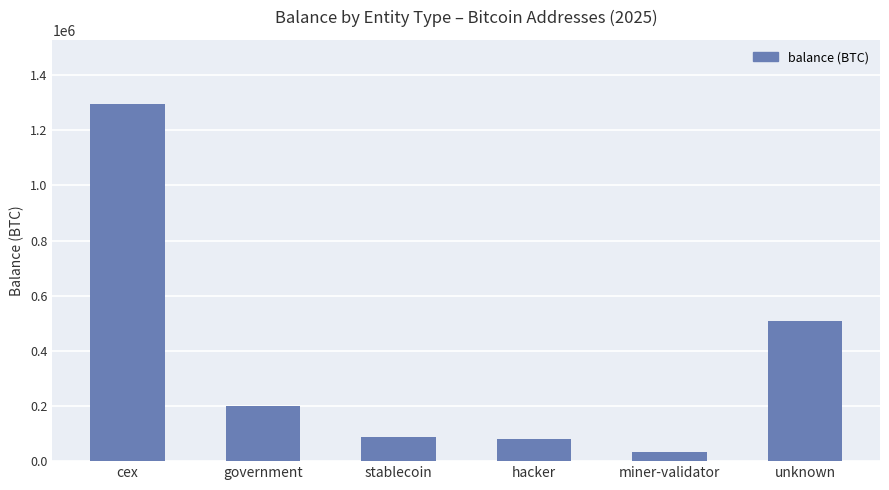

What is the sum of all values?

2199955.9